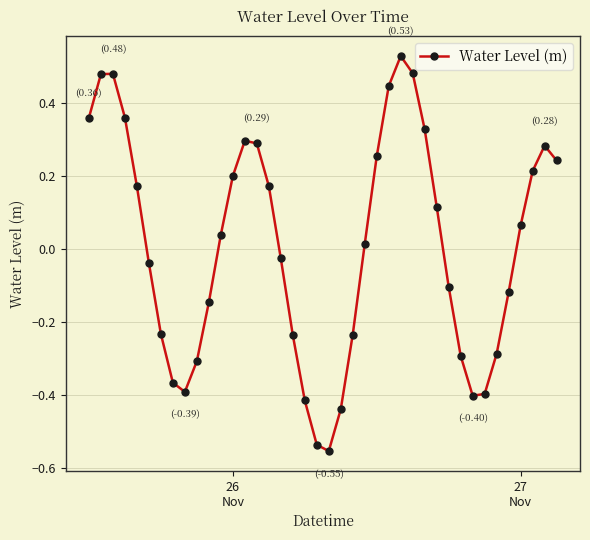

How many interior local peaks (higher than both neighbors) does the data have?

4